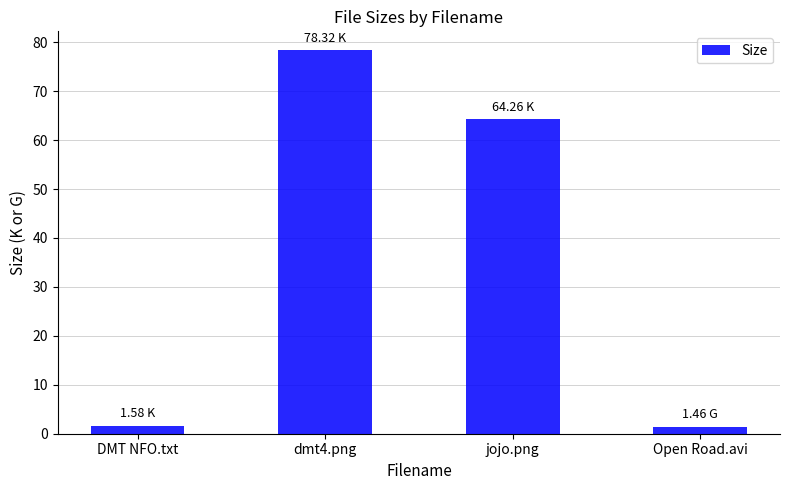

What is the value of the 3rd bar from the left?

64.3